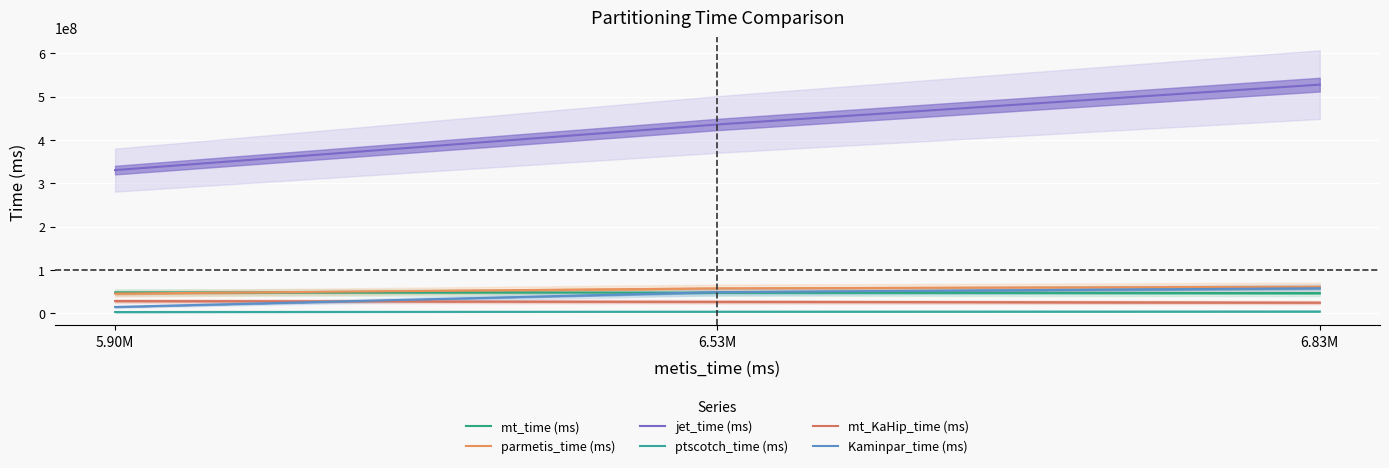

What is the highest value of the mt_time (ms) series?

48696968.7